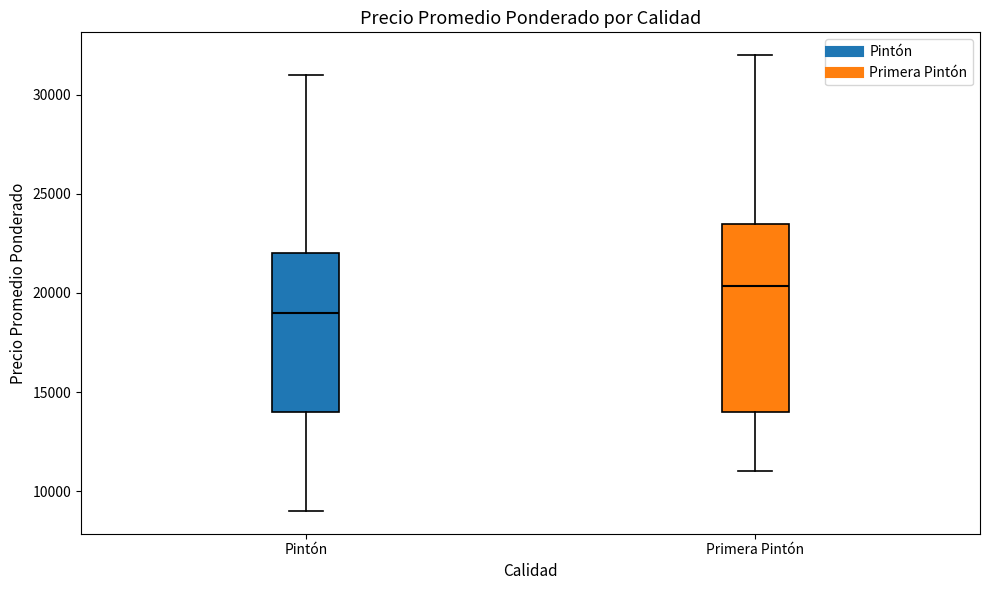

Which box has the highest median line?

Primera Pintón